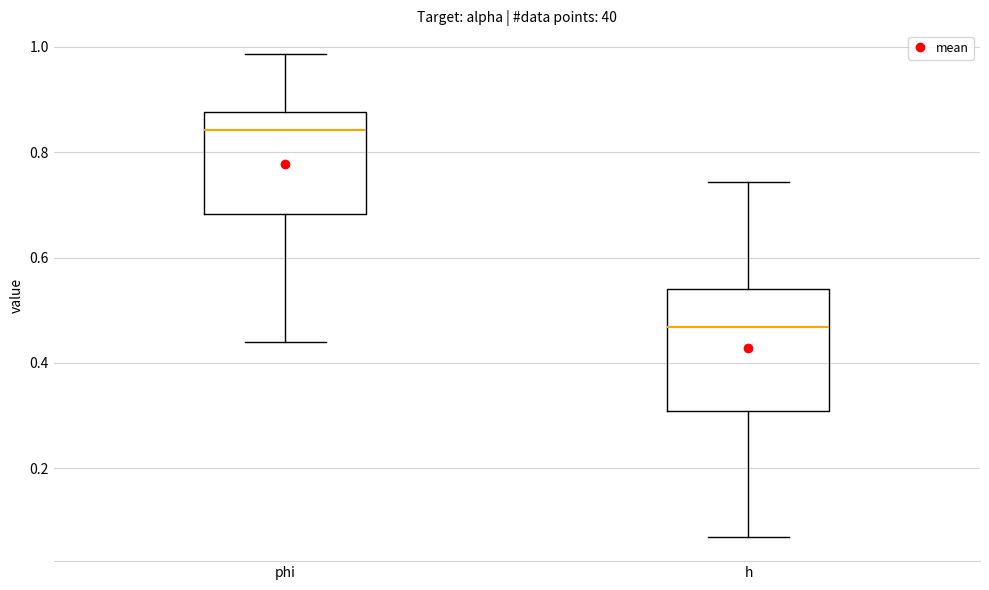

Which box has the highest median line?

phi